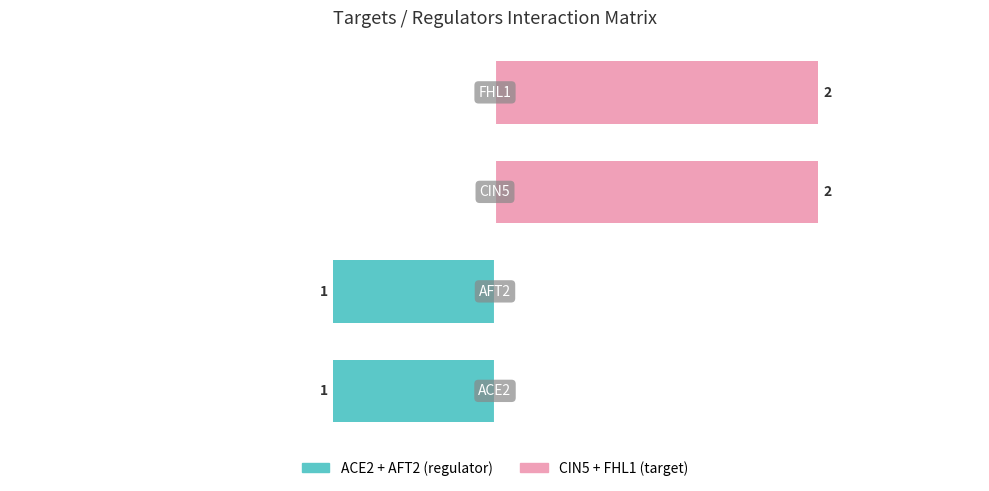

What is the value of the CIN5 + FHL1 (target) bar at the 4th from the left?

2